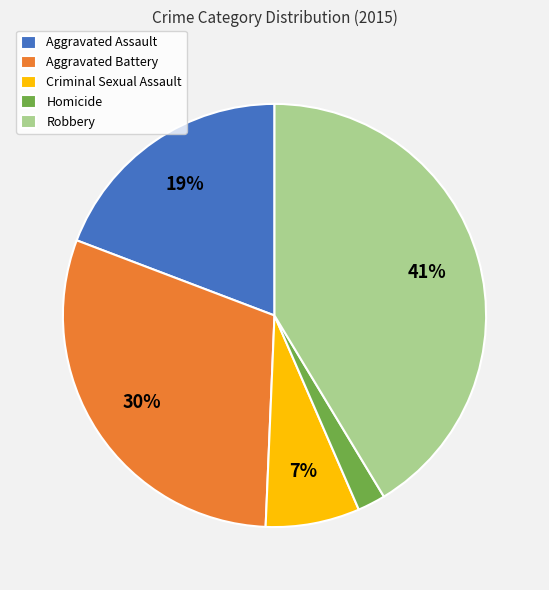

How many slices are in this pie chart?

5